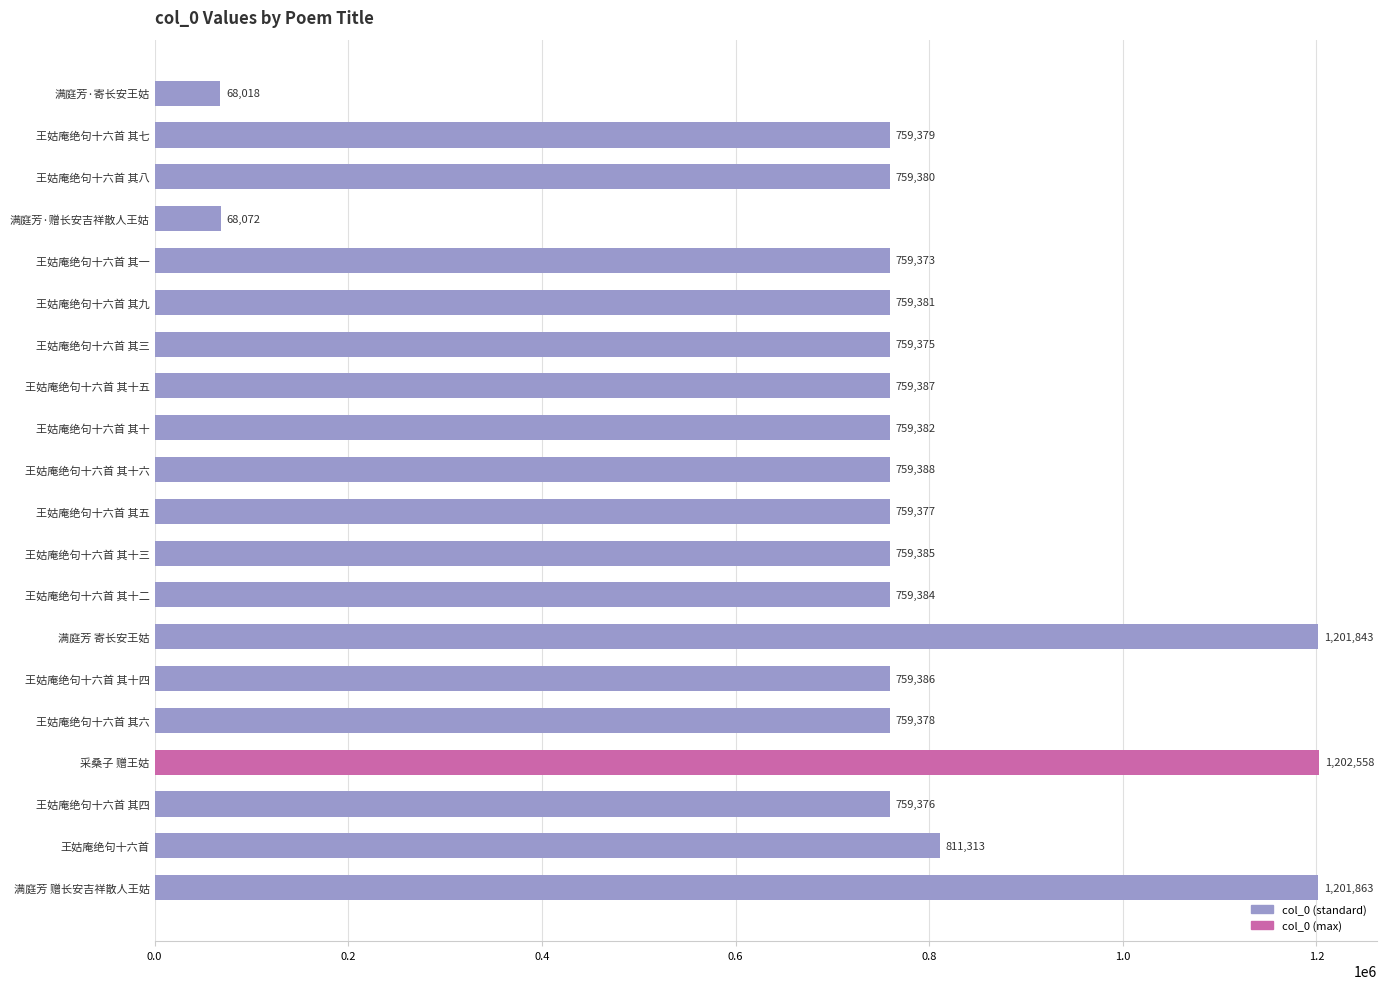

Where is the data nearest to the value 635288?

王姑庵绝句十六首 其一